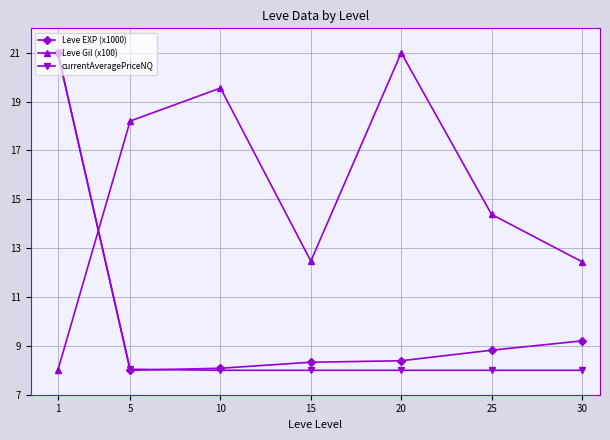

What is the total value across all series at 15?

28.8